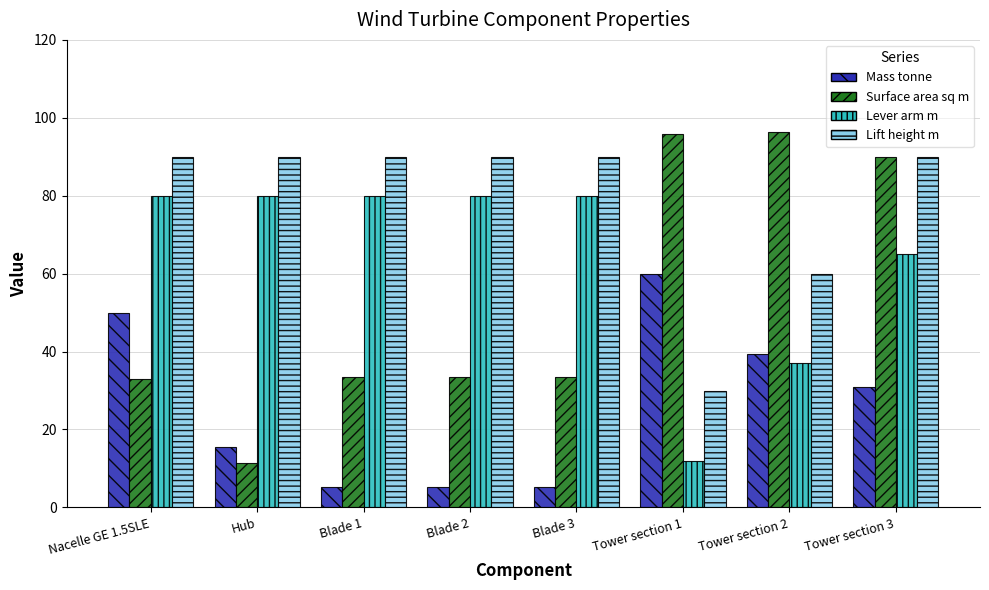

What is the difference between the highest and lowest values at Hub?

78.7